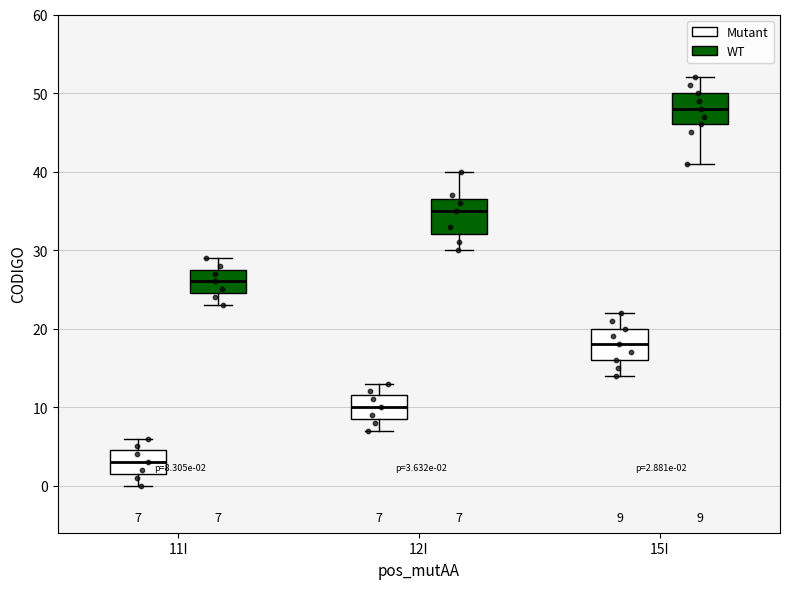

Which box's median line is the lowest?

11I (Mutant)